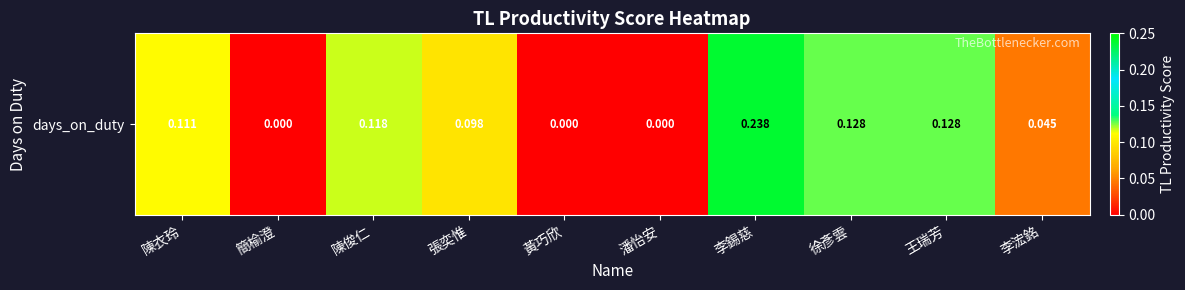

True or false: the data shows 0.2 at 李錫慈.

False